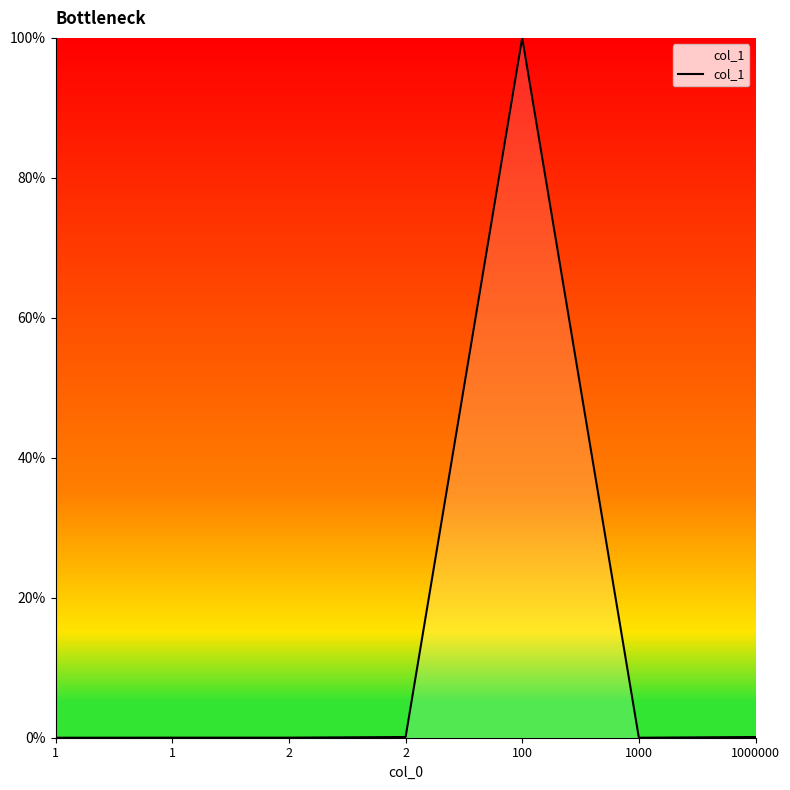

What is the smallest value displayed?

1